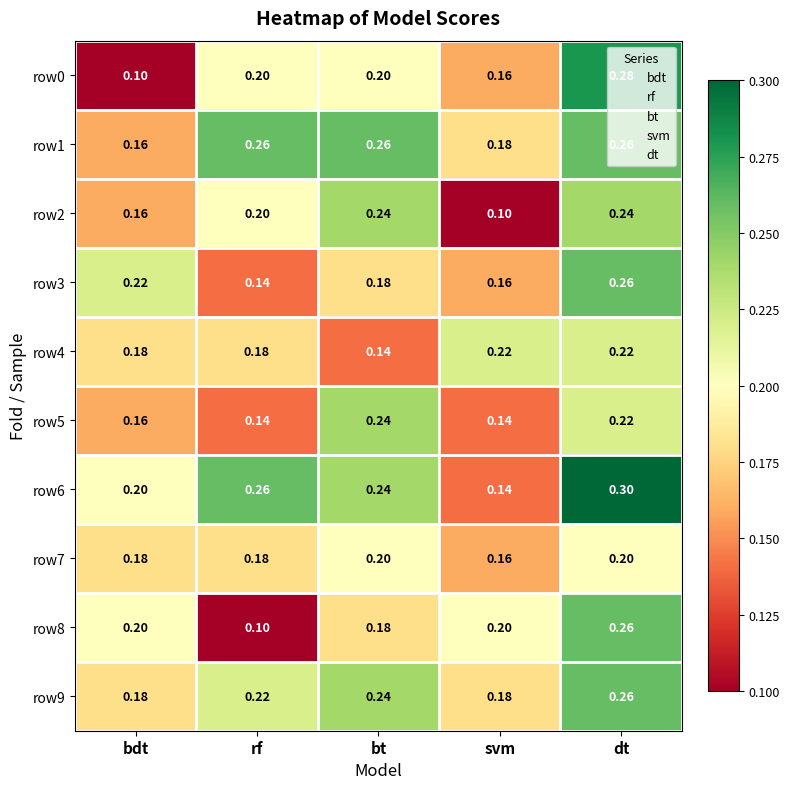

Between rf and svm, which series saw the biggest shift?

row6